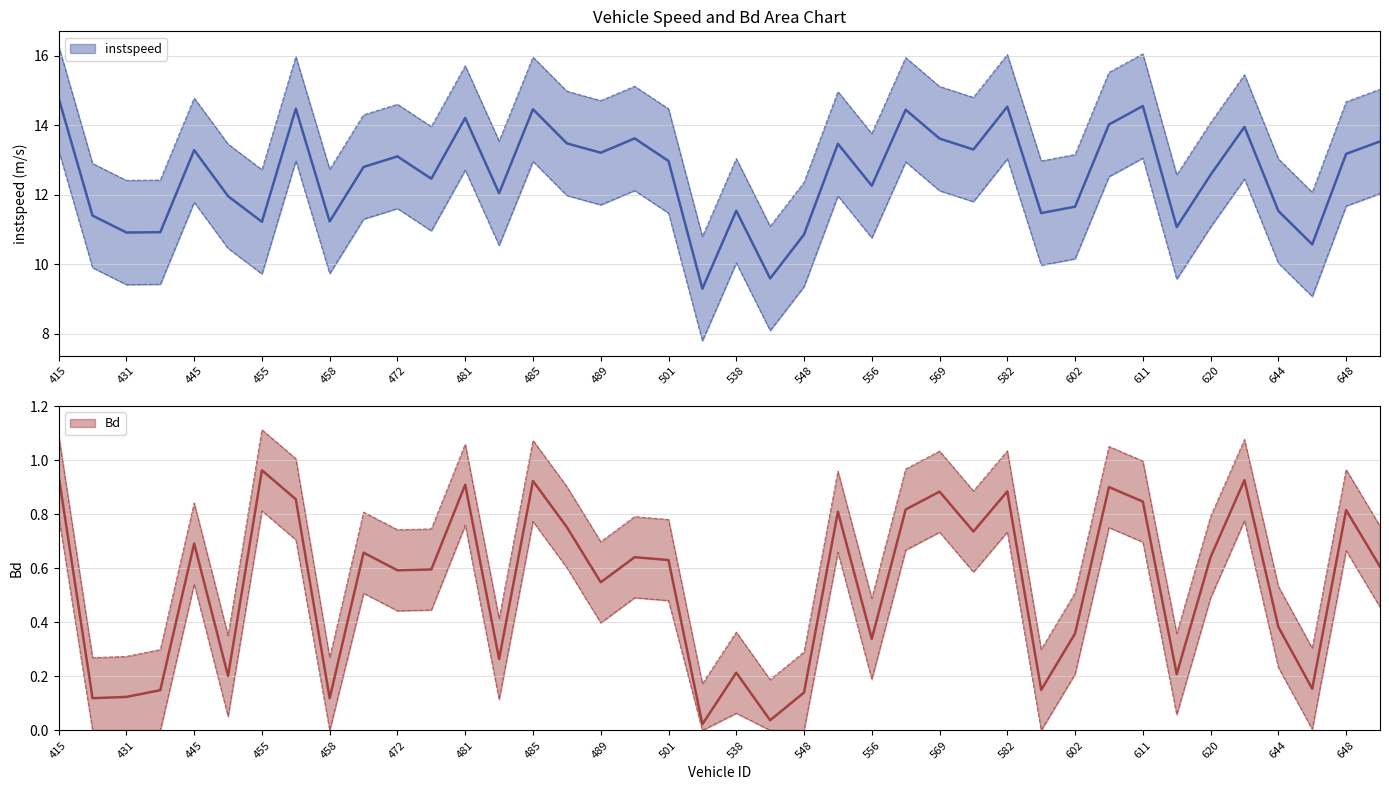

How many categories are shown in the chart?

40